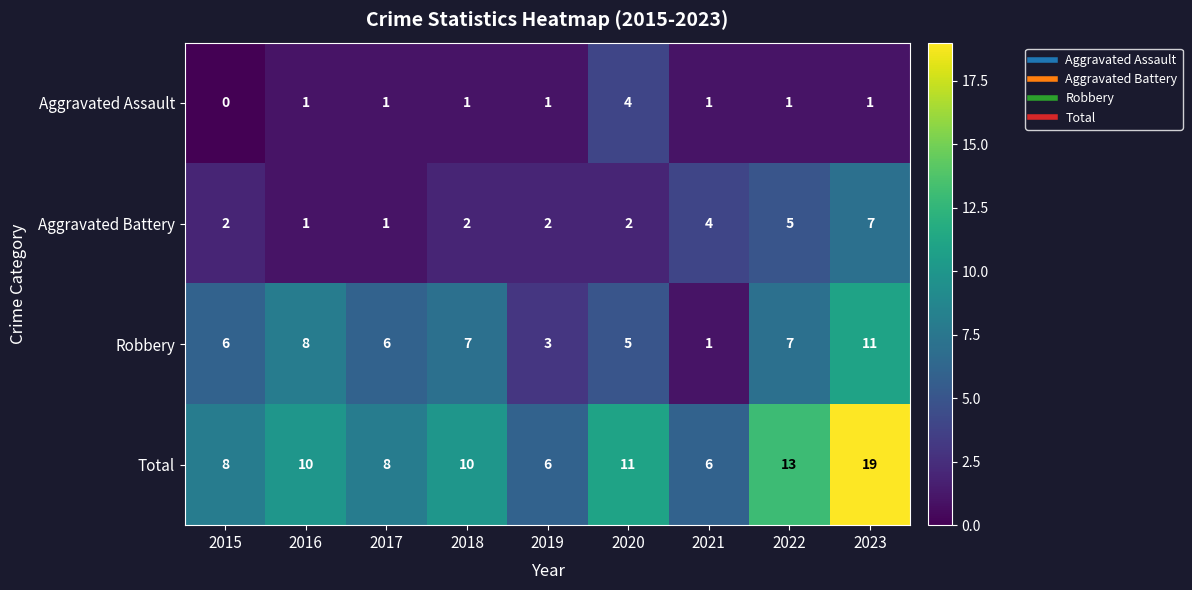

How many distinct data groups are displayed?

4